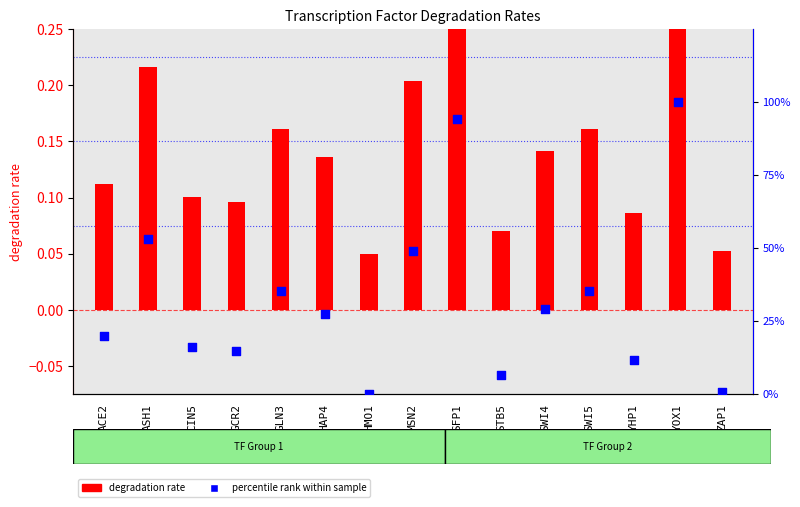

What is the change in value from HMO1 to SFP1?

+94.2